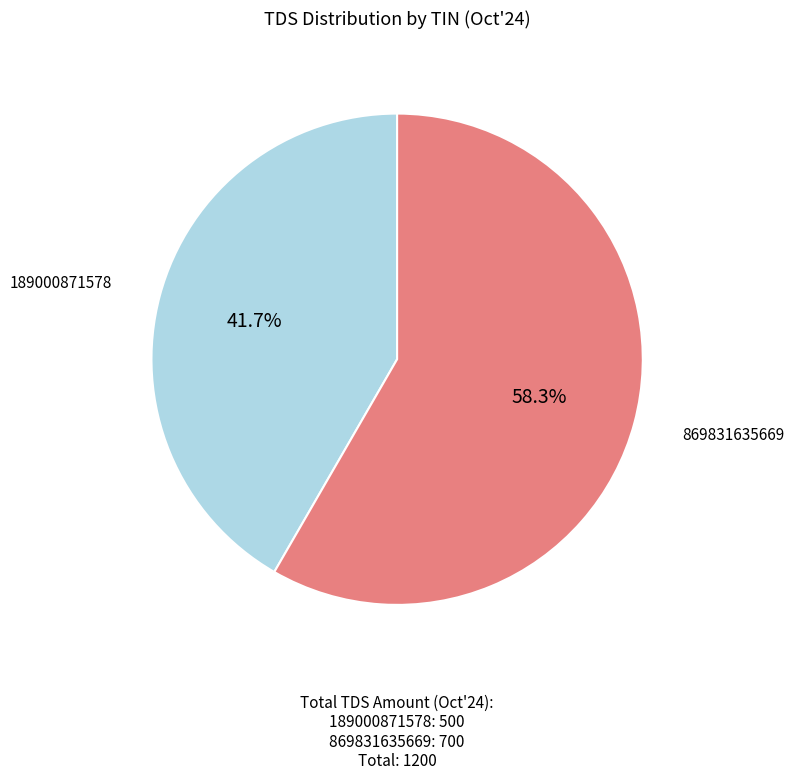

How many segments does this pie chart have?

2